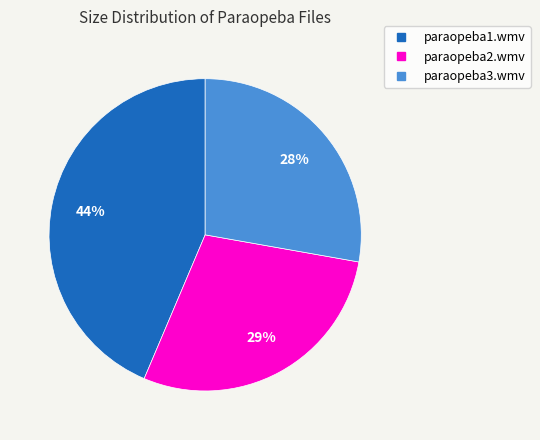

Is it true that paraopeba2.wmv is 21% of the pie?

False